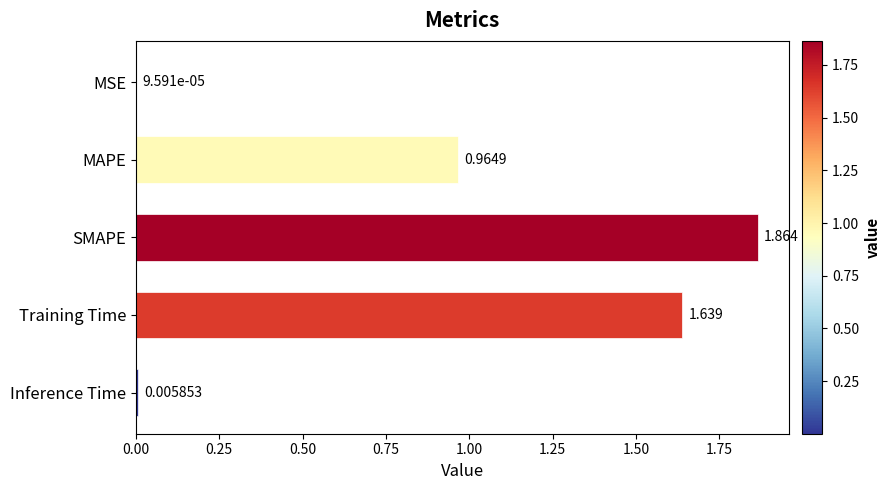

Where is the data nearest to the value 0?

MSE